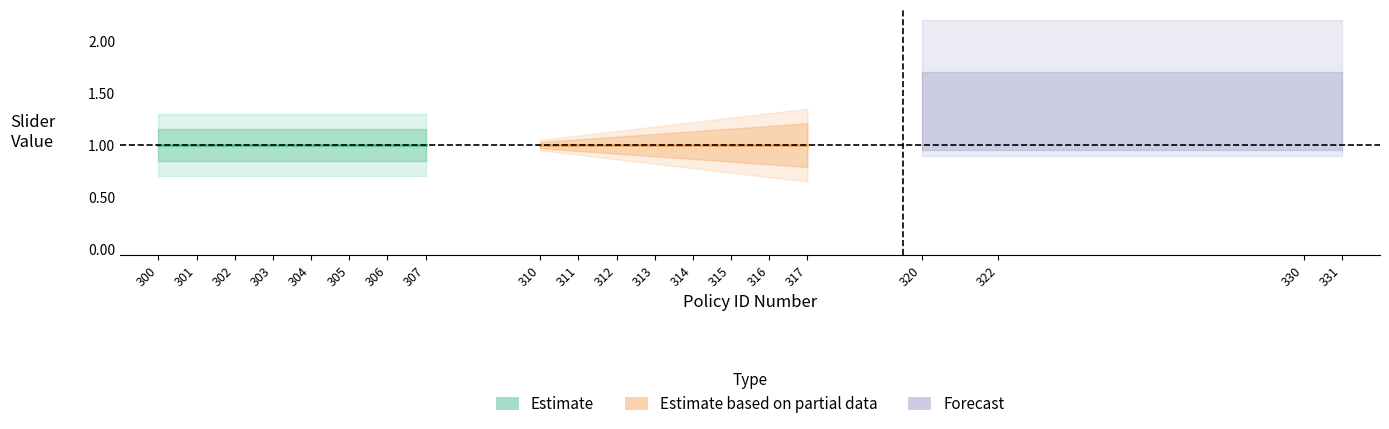

The Max Slider Value series shows 1.5 at 312. True or false?

False